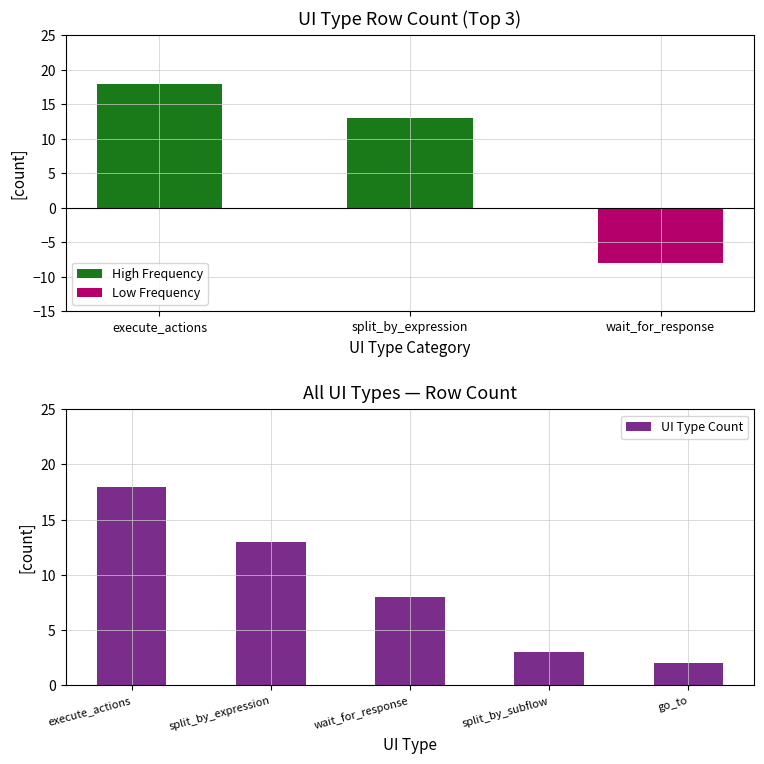

What is the difference between the maximum and minimum values?

16